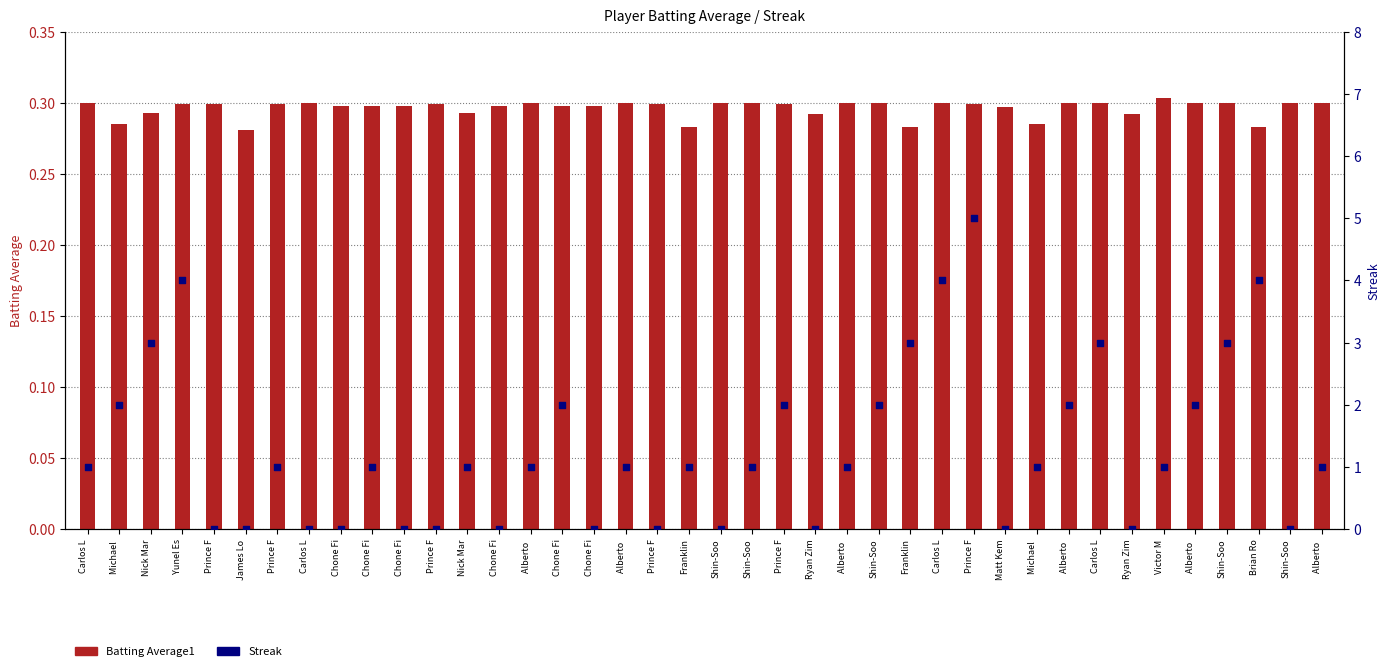

Which series has the largest Y range (max minus min)?

Streak